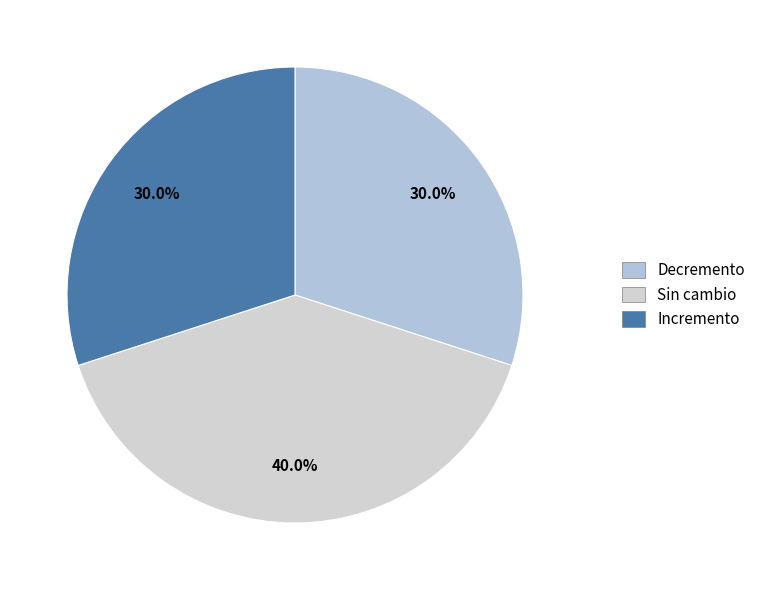

The Decremento slice represents 30% of the pie. True or false?

True